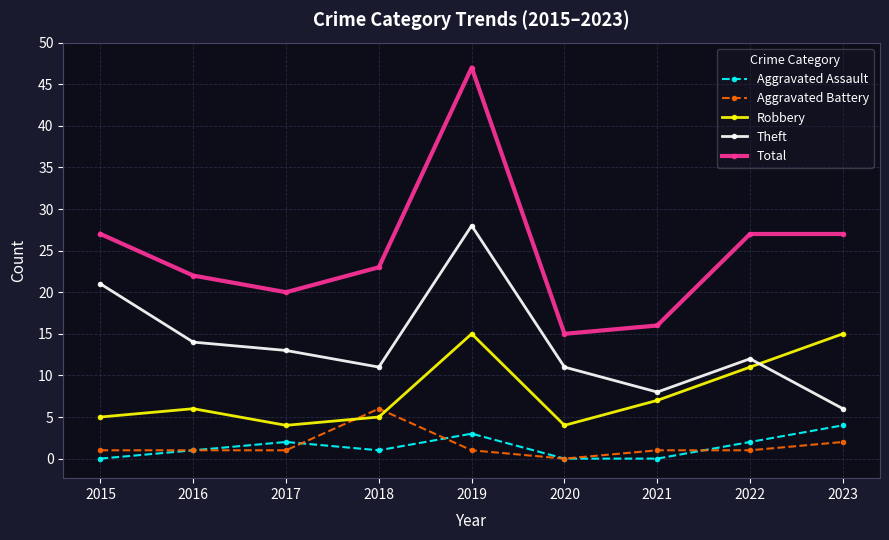

Which label corresponds to the largest value in the chart?

2019